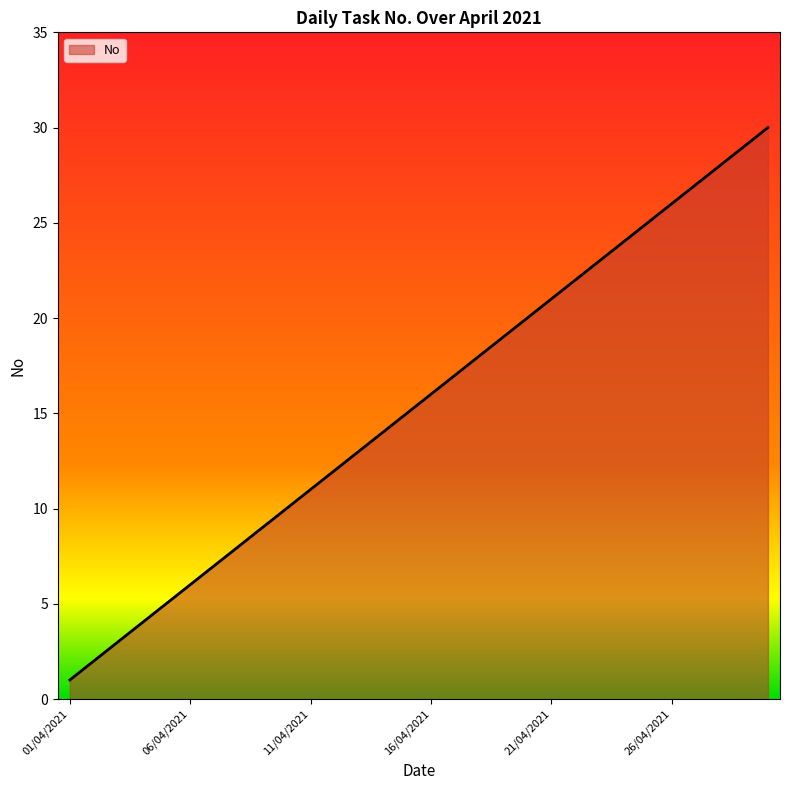

What is the difference between the maximum and minimum values?

29